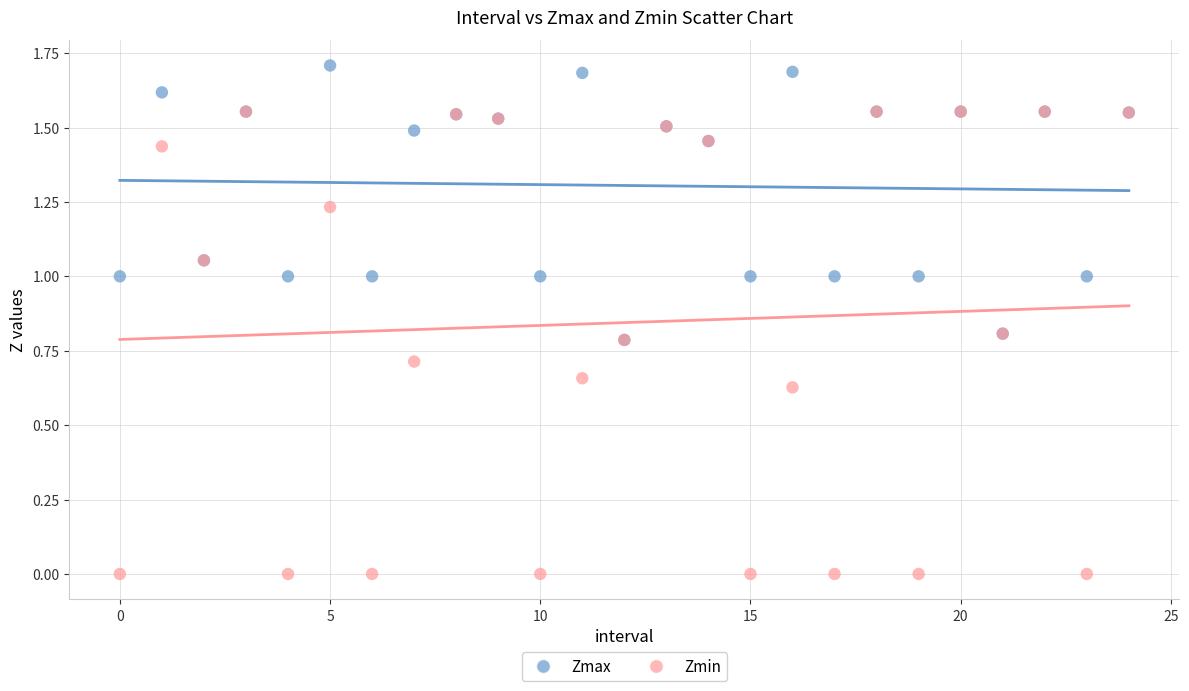

What are all the series names shown in the legend?

Zmax, Zmin